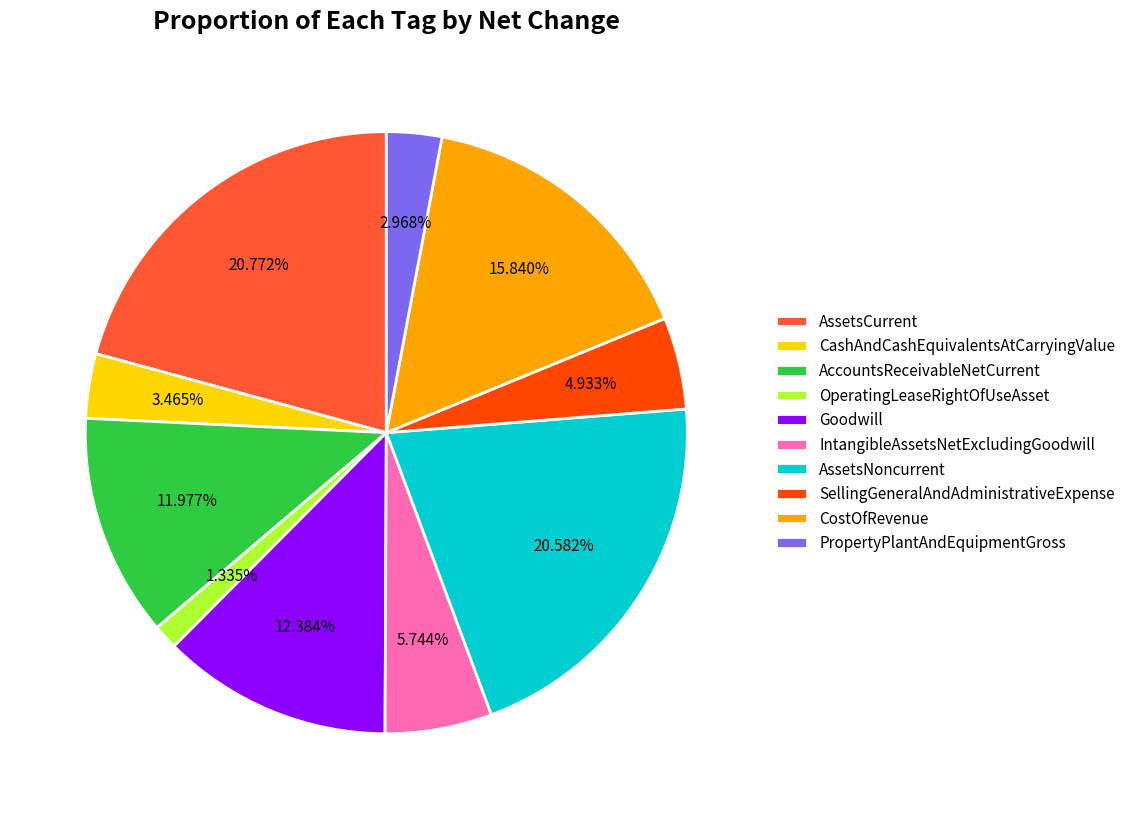

Is there any slice that represents more than half of the pie?

No